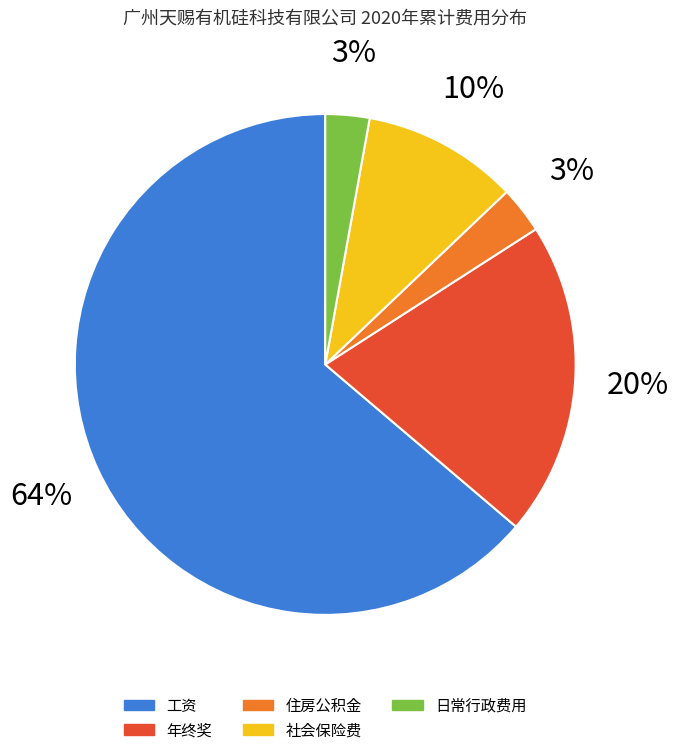

To the nearest percent, what percentage of the pie is 工资?

64%